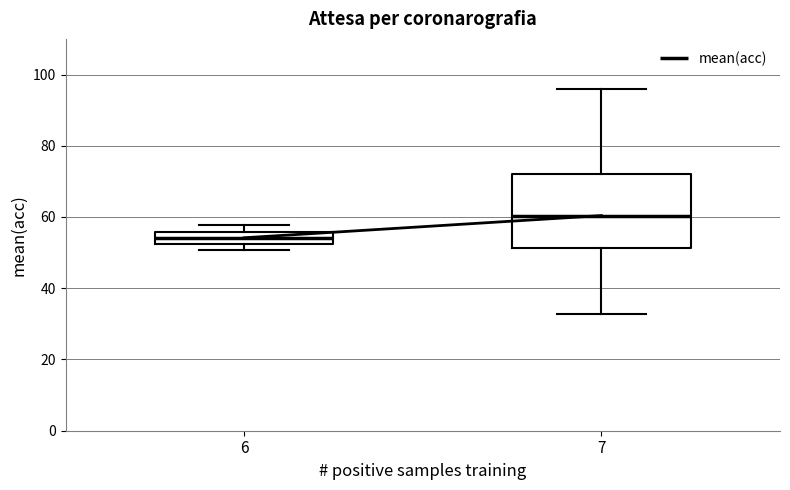

Reading left to right, transcribe this box plot: for each box, give where its median line is, the range the box spans, and where its two whiskers end, as read against the y-axis. The values are not printed on the chart, so give them approximately, as read against the axis.

6: median 54, box 52 to 56, whiskers 50 to 58
7: median 60, box 52 to 72, whiskers 32 to 96